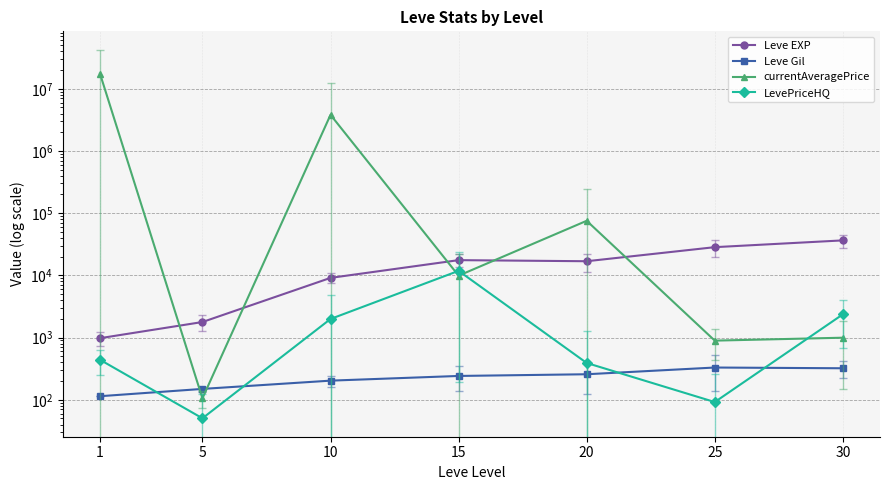

The Leve EXP series shows 7980.9 at 30. True or false?

False